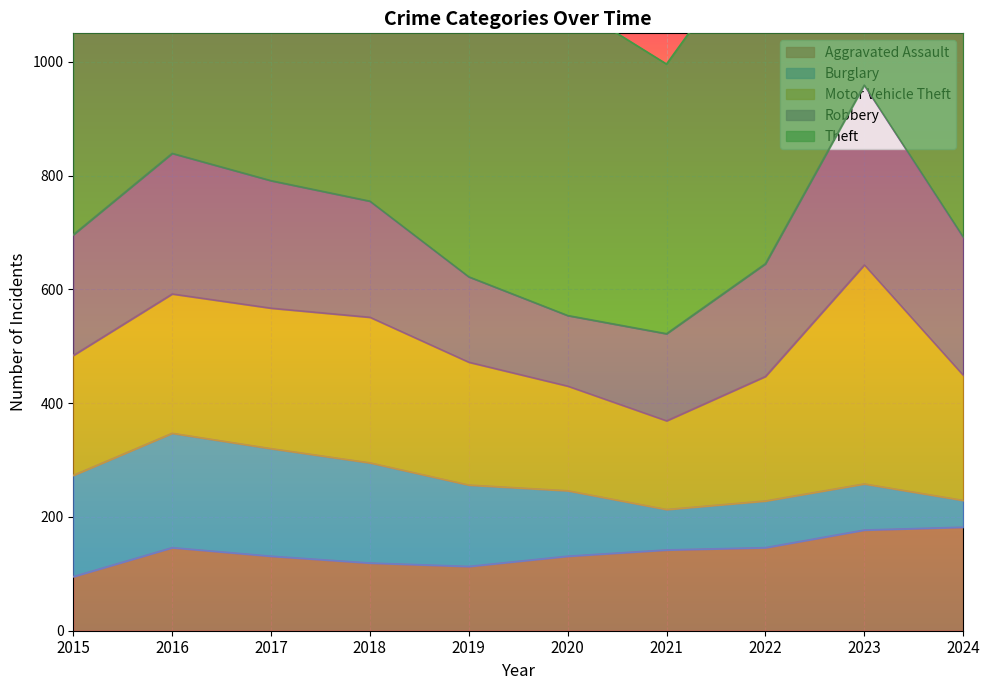

Where does the Theft series first go above 806?

2016